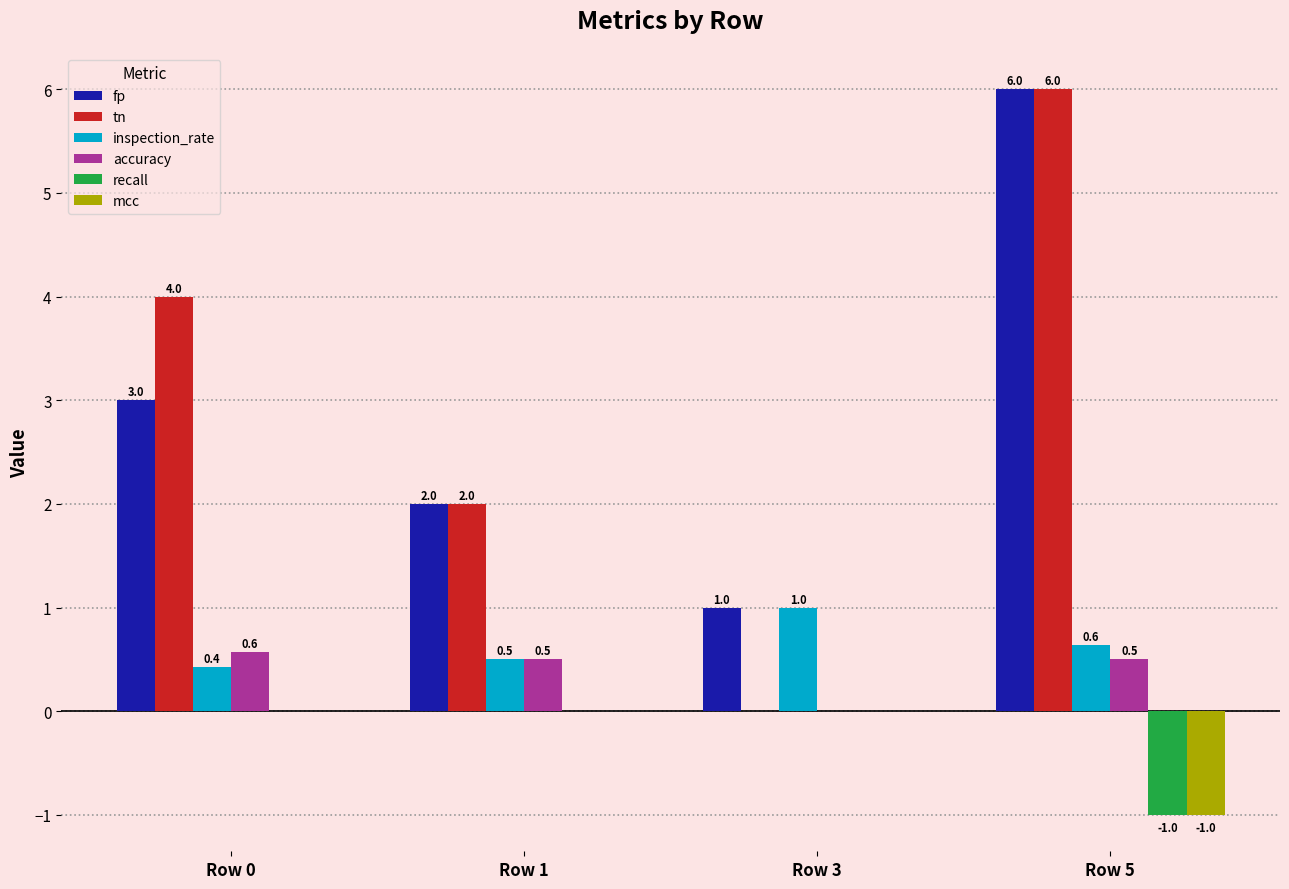

What is the difference between the tn values at Row 3 and Row 5?

6.0